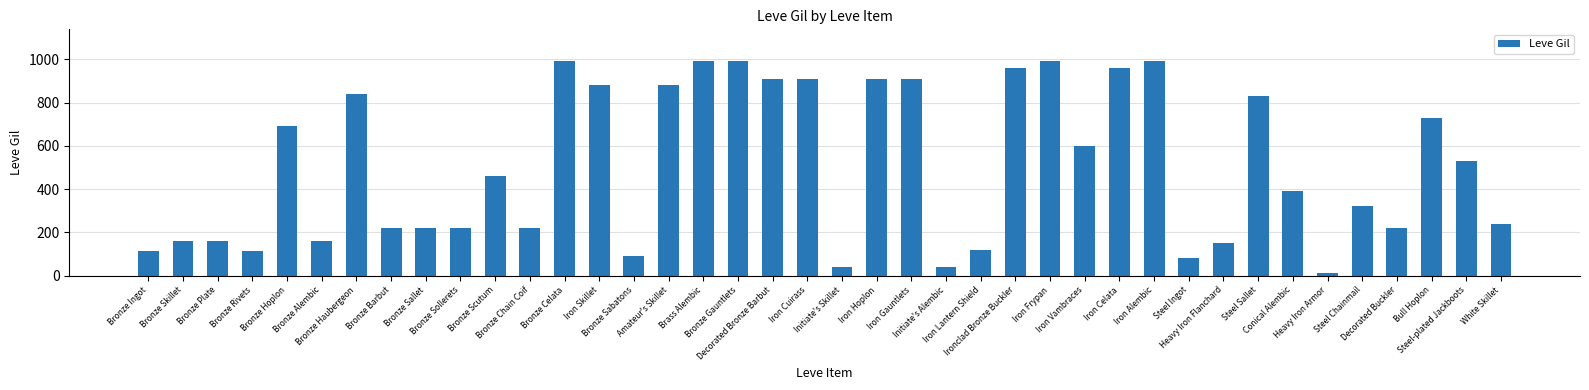

What is the value of the 40th bar from the left?

240